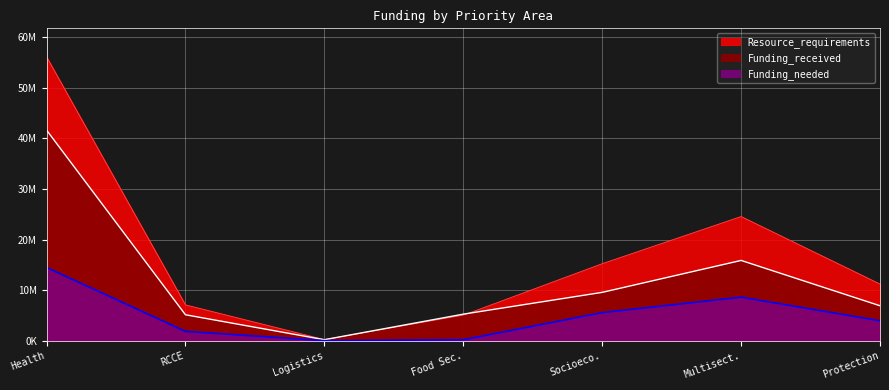

What are all the series names shown in the legend?

Funding_received, Funding_needed, Resource_requirements